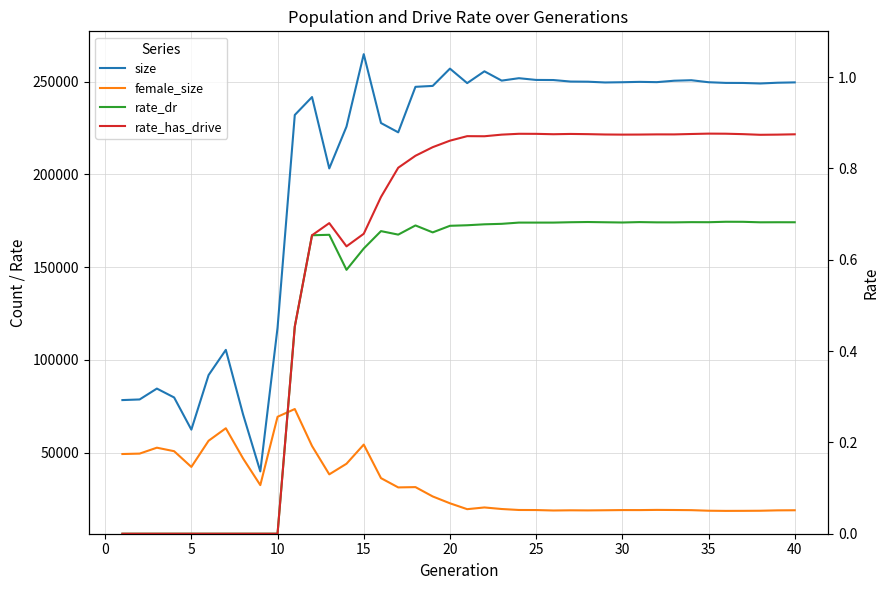

Count the number of categories in the chart.

40